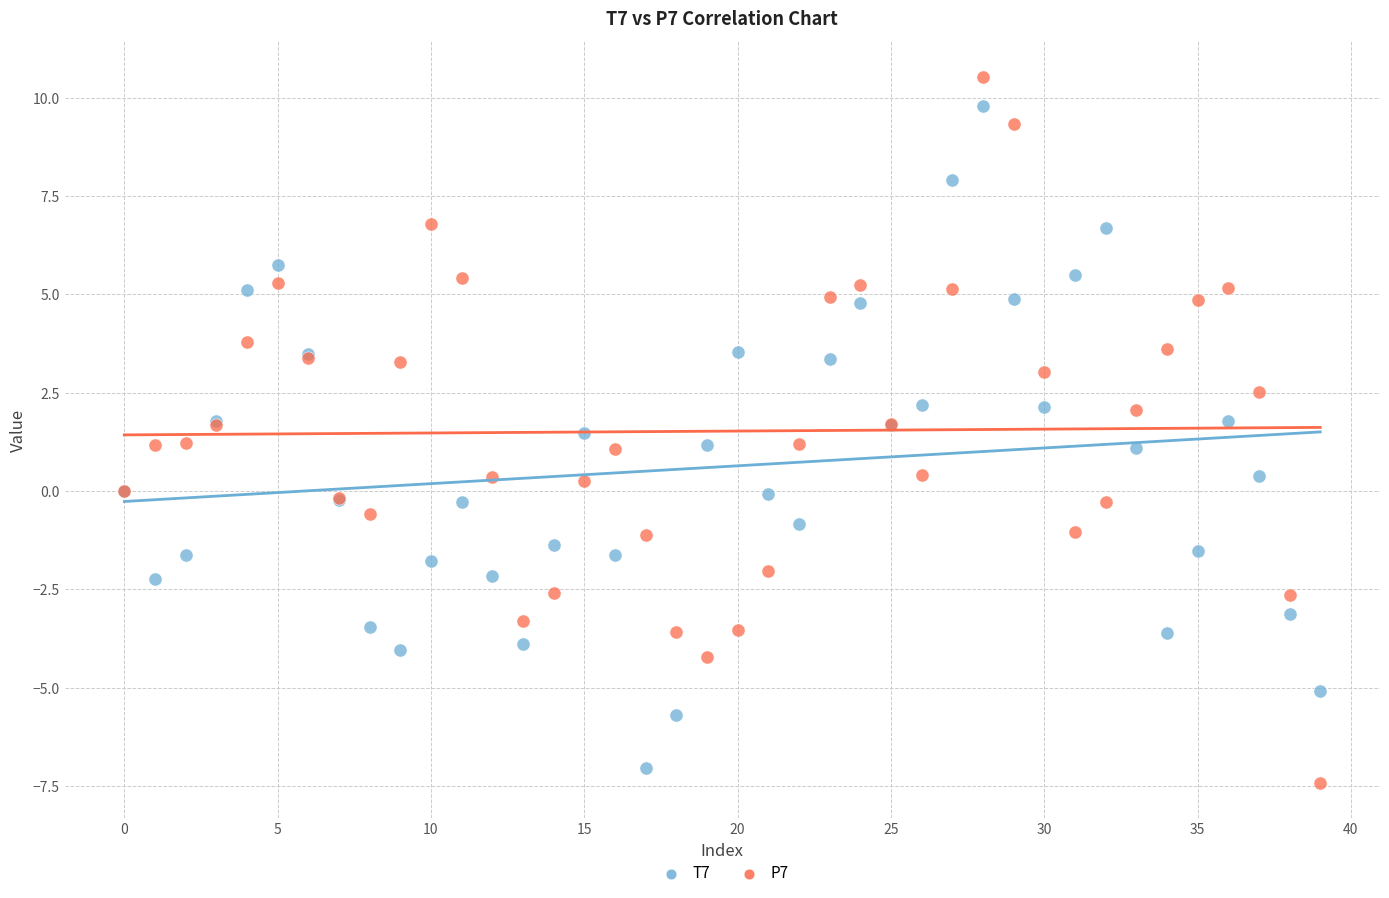

Which series has the widest spread of Y values?

P7